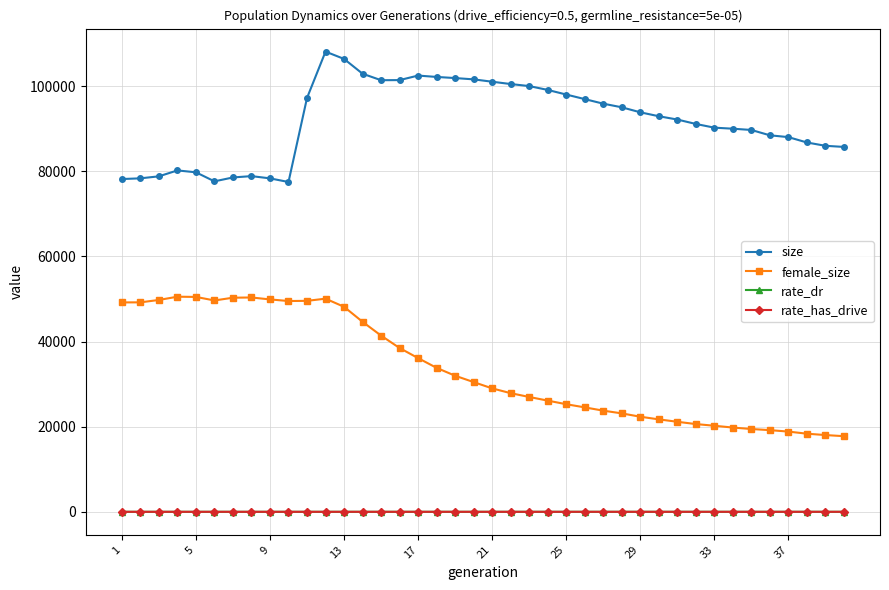

Count the number of categories in the chart.

40